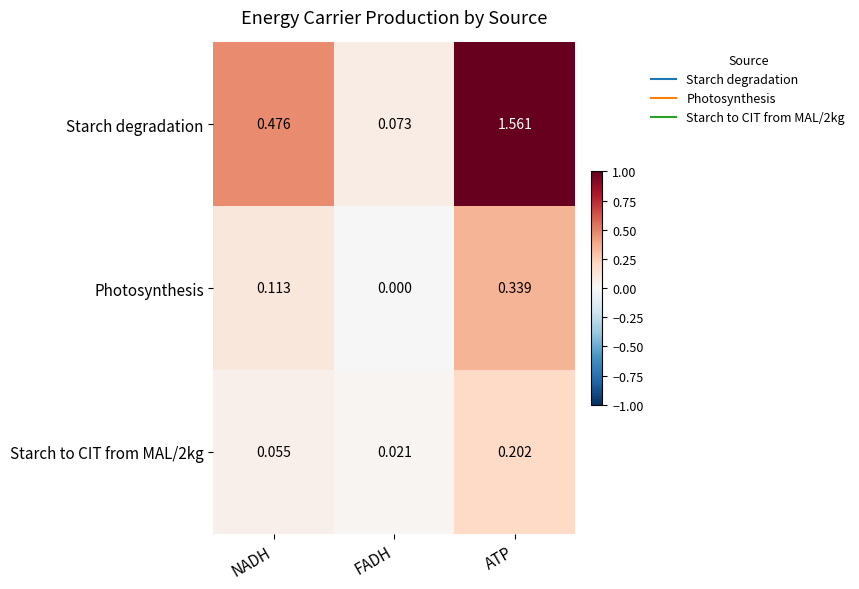

Where is Starch degradation nearest to the value 0?

FADH